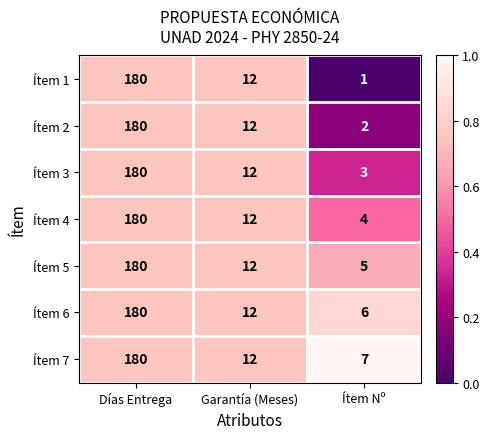

Reading left to right, transcribe all the data shown in this chart.

Ítem 1: Días Entrega=180	Garantía (Meses)=12	Ítem Nº=1
Ítem 2: Días Entrega=180	Garantía (Meses)=12	Ítem Nº=2
Ítem 3: Días Entrega=180	Garantía (Meses)=12	Ítem Nº=3
Ítem 4: Días Entrega=180	Garantía (Meses)=12	Ítem Nº=4
Ítem 5: Días Entrega=180	Garantía (Meses)=12	Ítem Nº=5
Ítem 6: Días Entrega=180	Garantía (Meses)=12	Ítem Nº=6
Ítem 7: Días Entrega=180	Garantía (Meses)=12	Ítem Nº=7